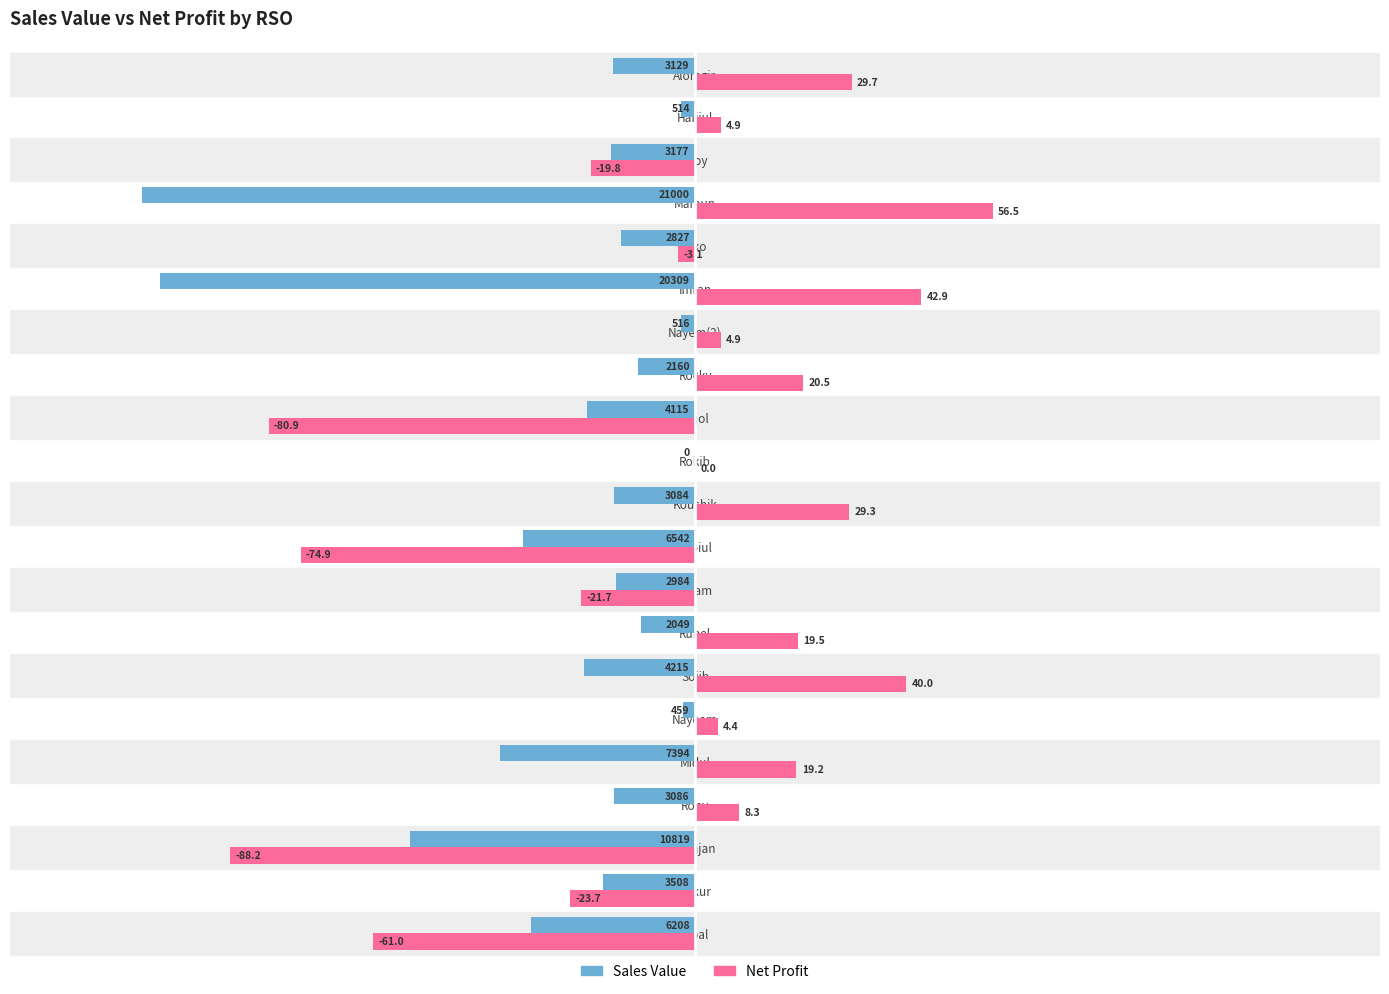

What is the sum of all Sales Value values?

-540.5